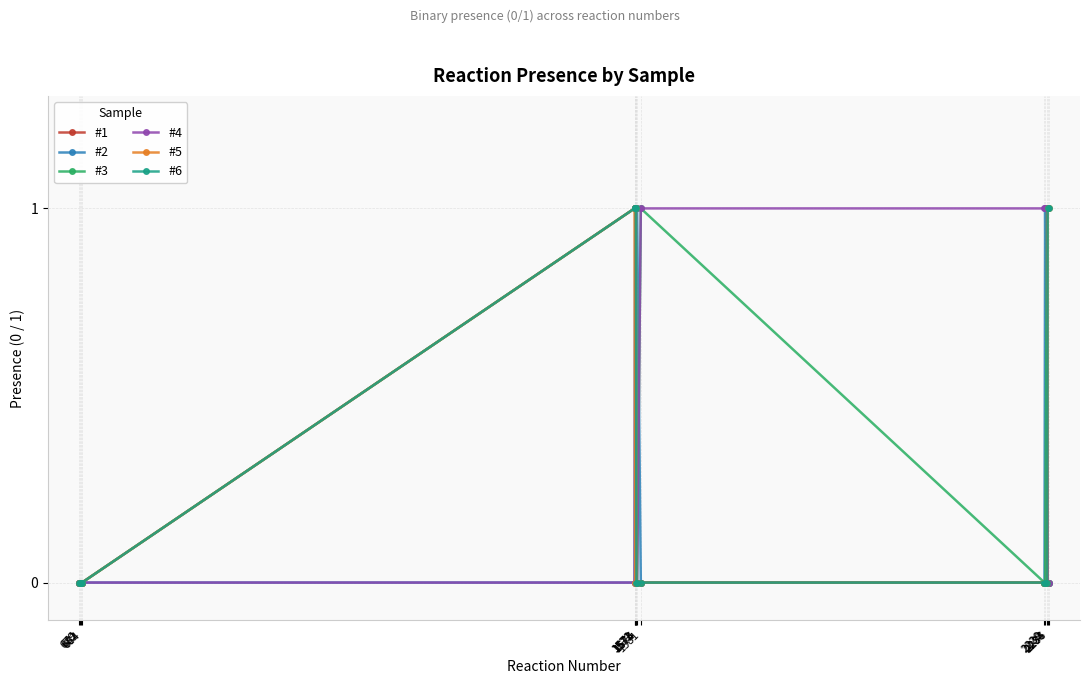

Reading right to left, what are all the values shown in this chart?

#1: 0	0	0	0	0	0	0	0	1	1	1	0	0	0	0
#2: 0	0	0	1	0	0	1	0	1	1	0	0	0	0	0
#3: 0	0	1	0	0	1	0	0	0	1	1	0	0	0	0
#4: 0	0	1	1	1	1	0	0	0	1	0	0	0	0	0
#5: 1	1	0	0	0	0	0	0	1	0	1	0	0	0	0
#6: 1	1	0	0	0	0	0	0	1	1	1	0	0	0	0